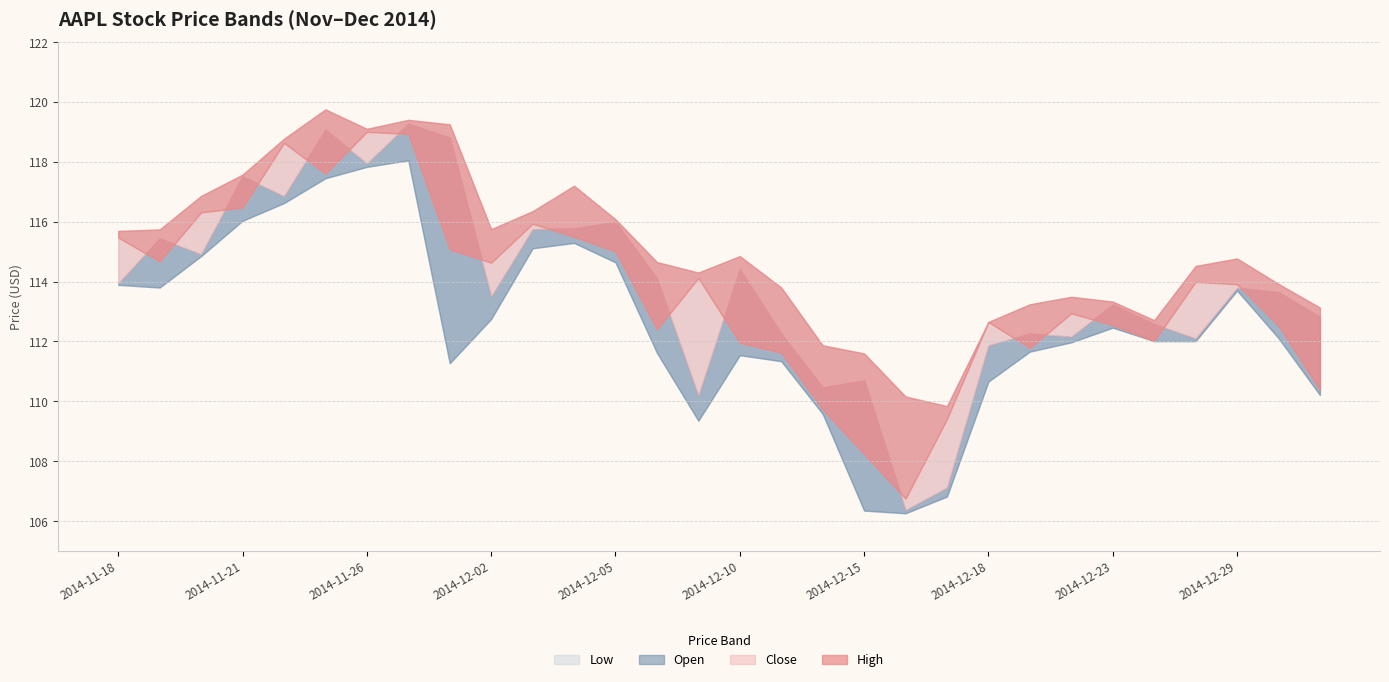

Which has a higher value, 2014-11-26 or 2014-12-05?

2014-11-26